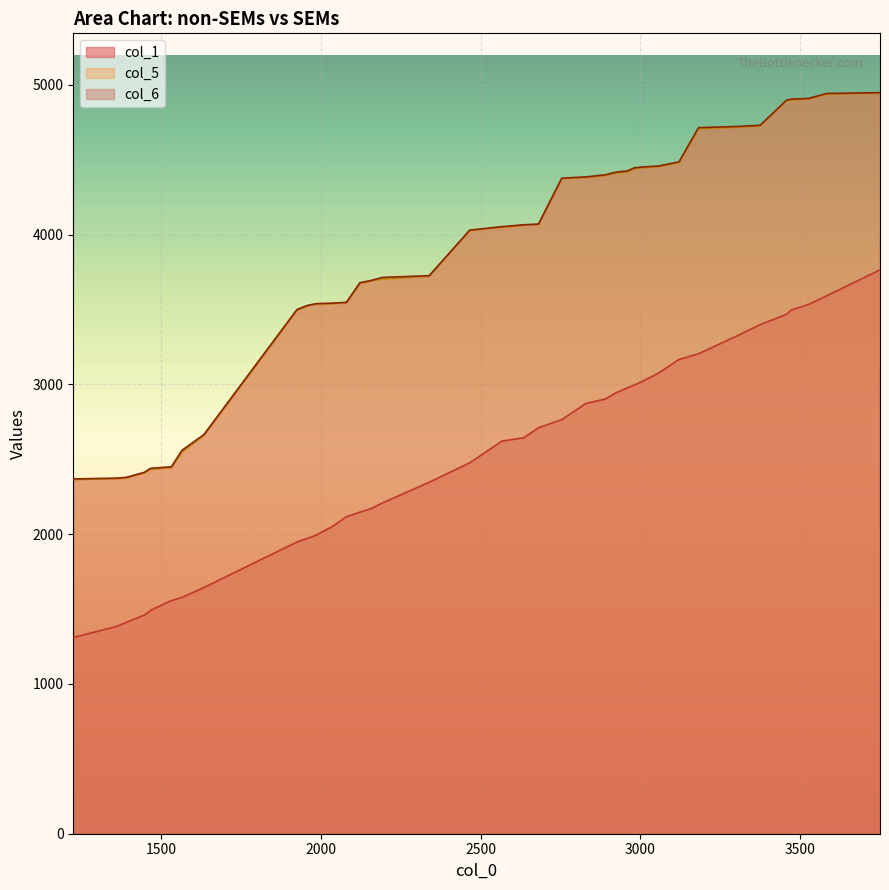

What is the greatest value displayed?

4948.8